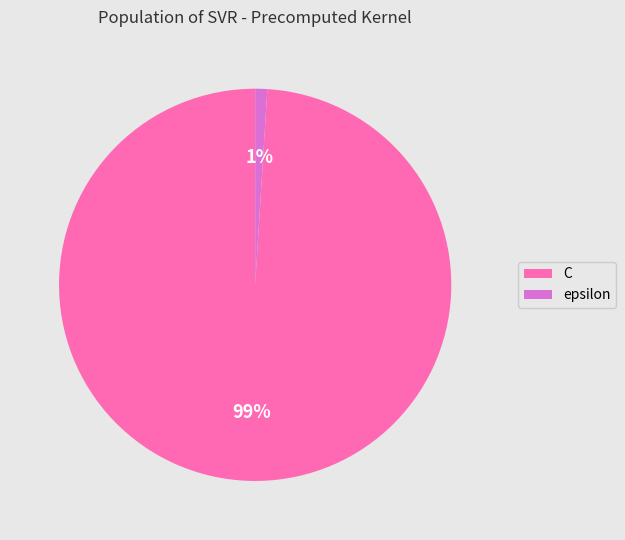

Rank the categories by value from lowest to highest.

epsilon, C